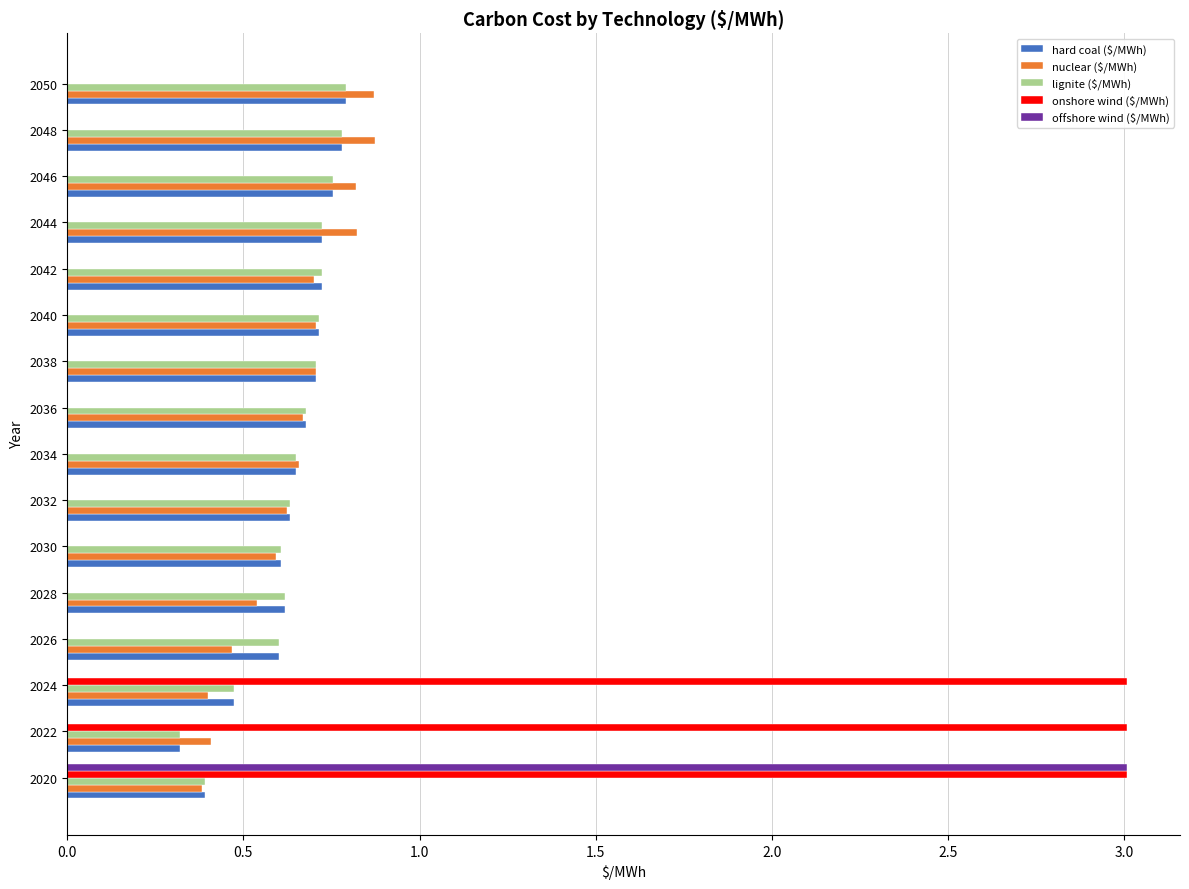

True or false: onshore wind ($/MWh) has a value of -1.7 at 2044.

False